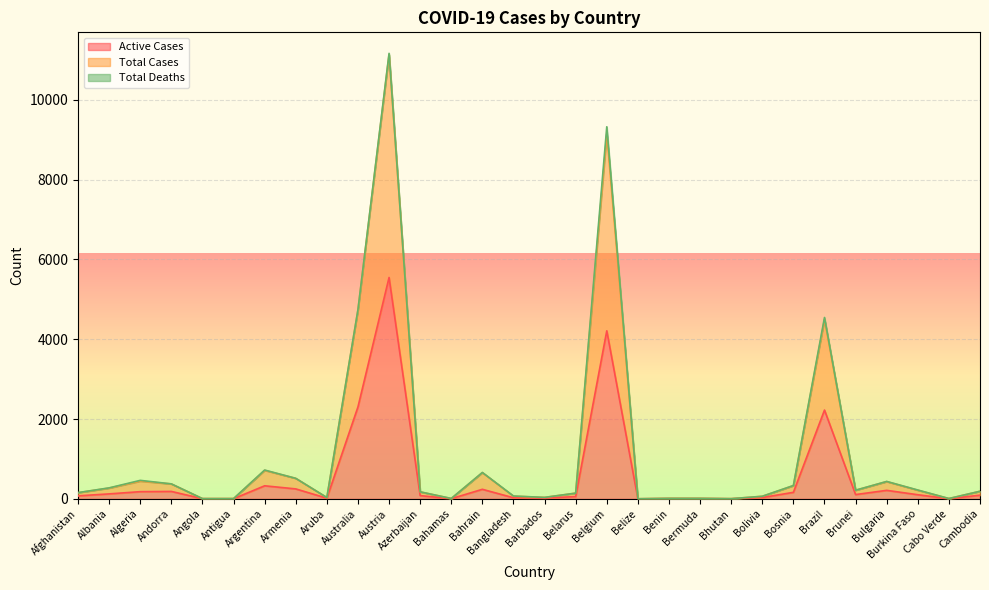

How many values in the Total Cases series are below 190?

15